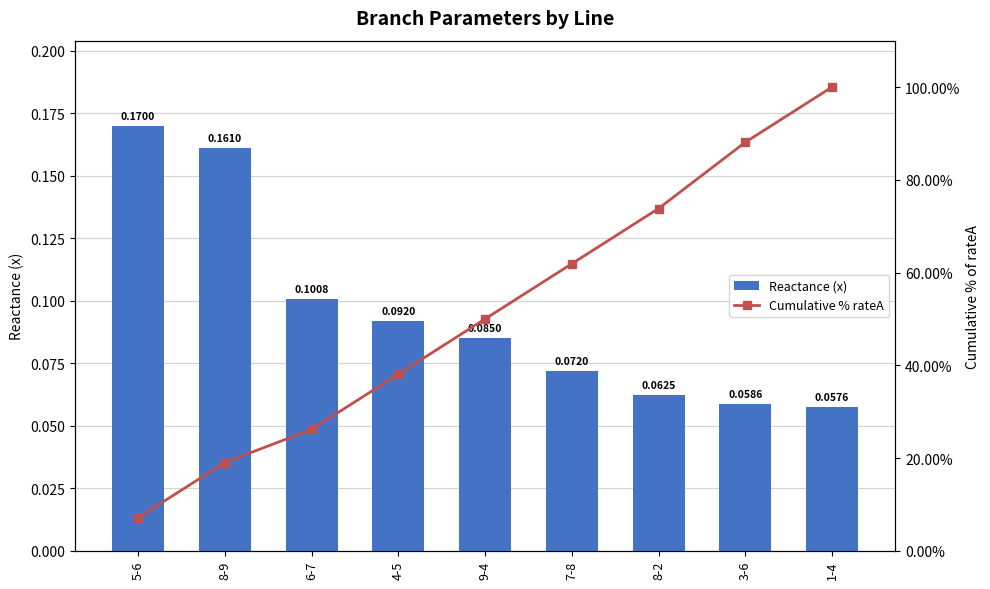

True or false: Cumulative % rateA has a value of 26.2 at 6-7.

True